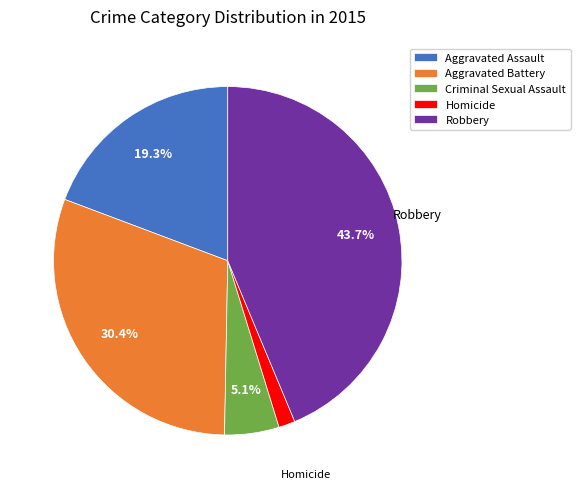

Does Aggravated Assault account for over 50% of the chart?

No